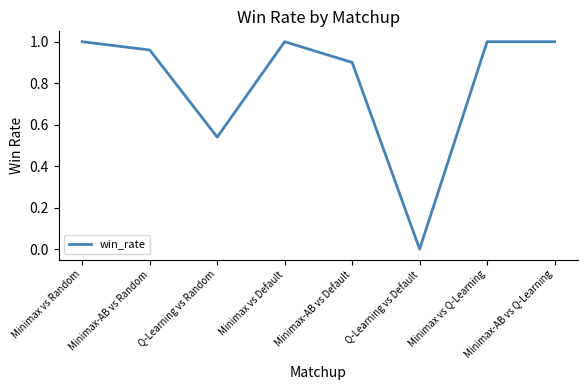

What is the sum of all values?

6.4